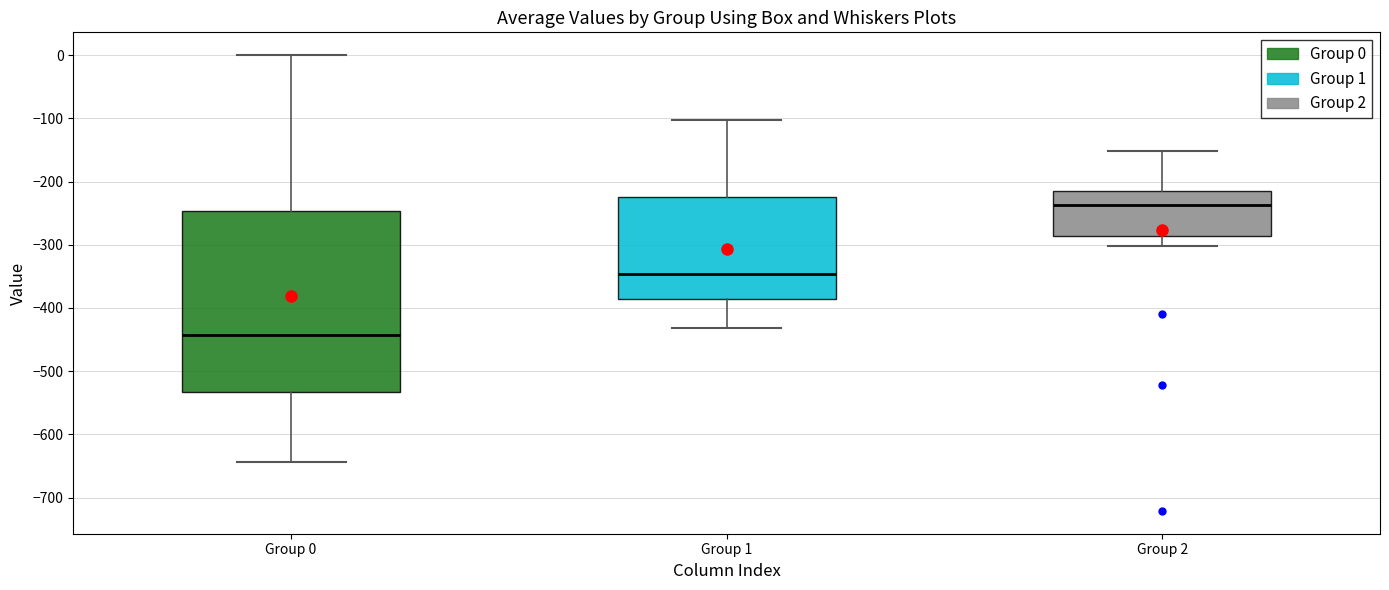

Comparing the boxes themselves (not the whiskers), which one is the tallest?

Group 0